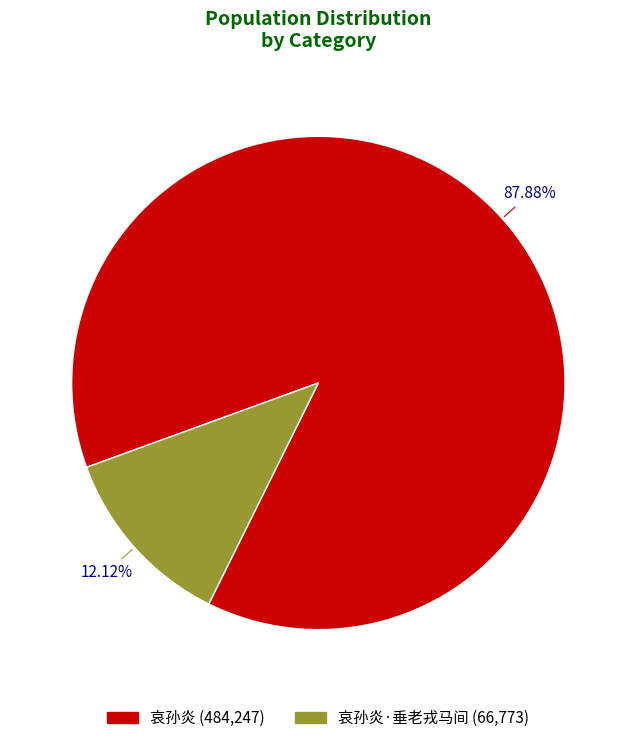

Which has a higher value, 哀孙炎·垂老戎马间 (66,773) or 哀孙炎 (484,247)?

哀孙炎 (484,247)